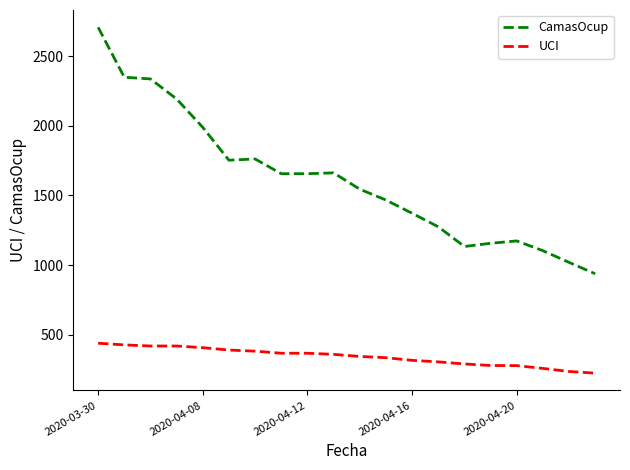

What is the greatest value displayed?

2708